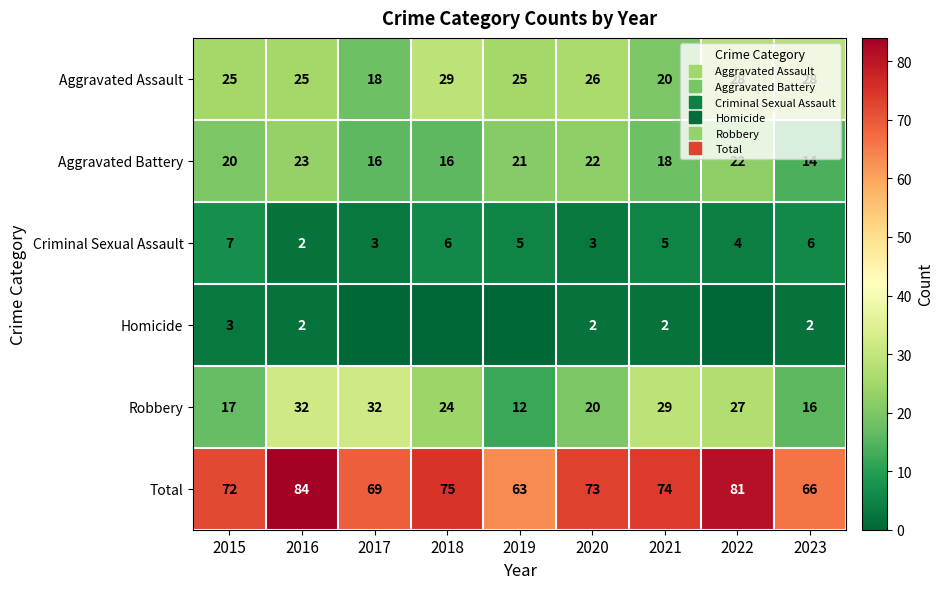

What is the spread (max minus min) of values at 2020?

71